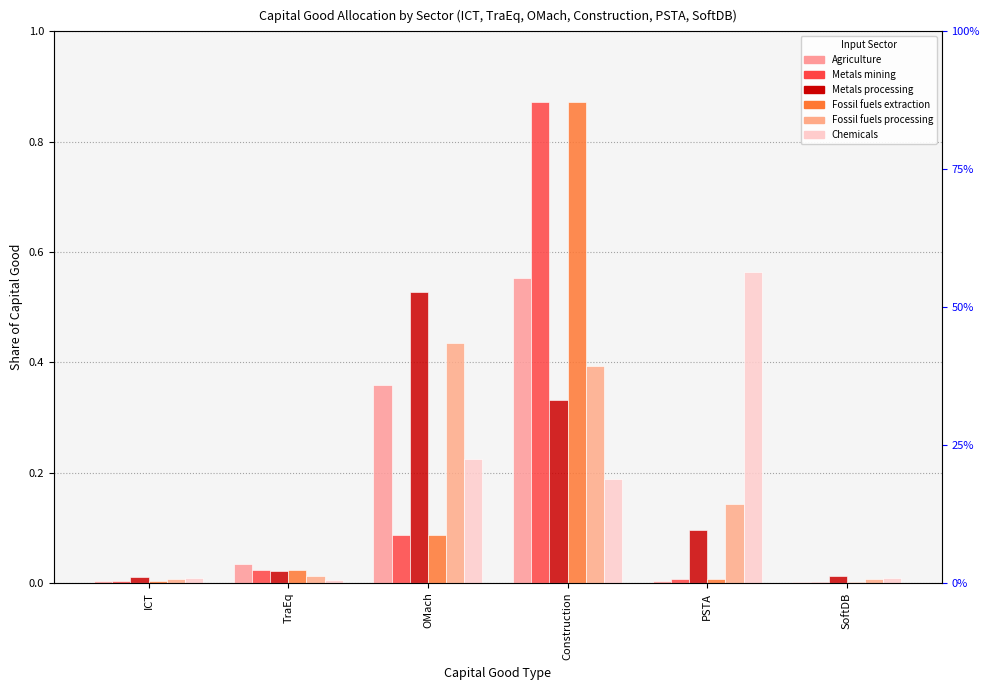

Rank the categories by Metals processing value from highest to lowest.

OMach, Construction, PSTA, TraEq, SoftDB, ICT